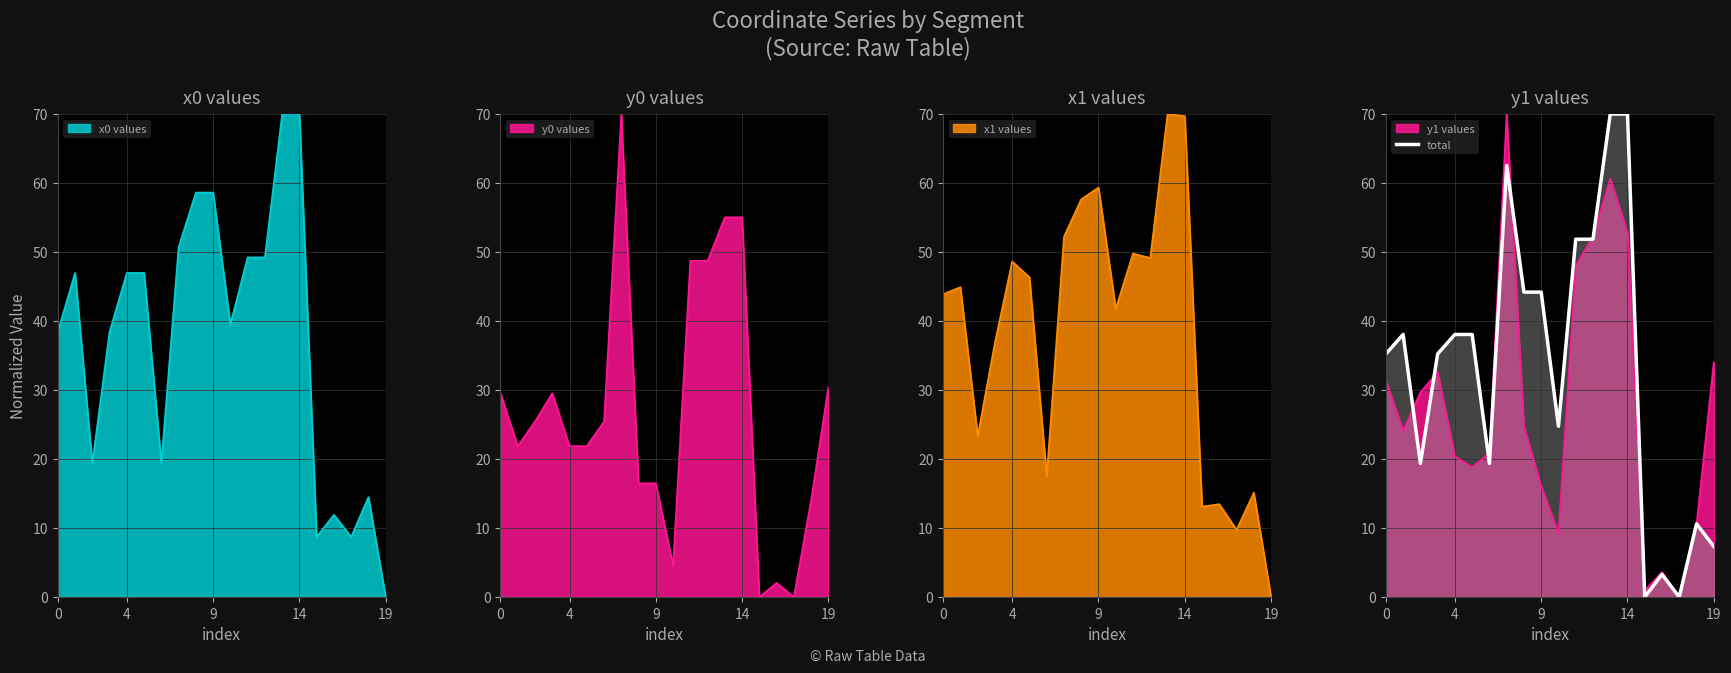

Reading left to right, extract all data points from this chart.

35.2	38.0	19.4	35.2	38.0	38.0	19.4	62.6	44.2	44.2	24.7	51.9	51.9	70.0	70.0	0.0	3.3	0.0	10.6	7.3